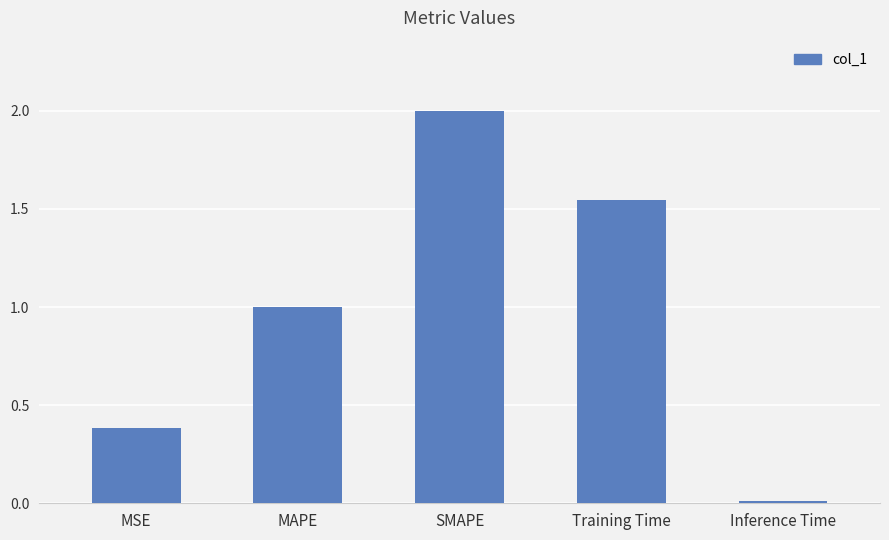

The chart shows a value of 0.0 at Inference Time. True or false?

True